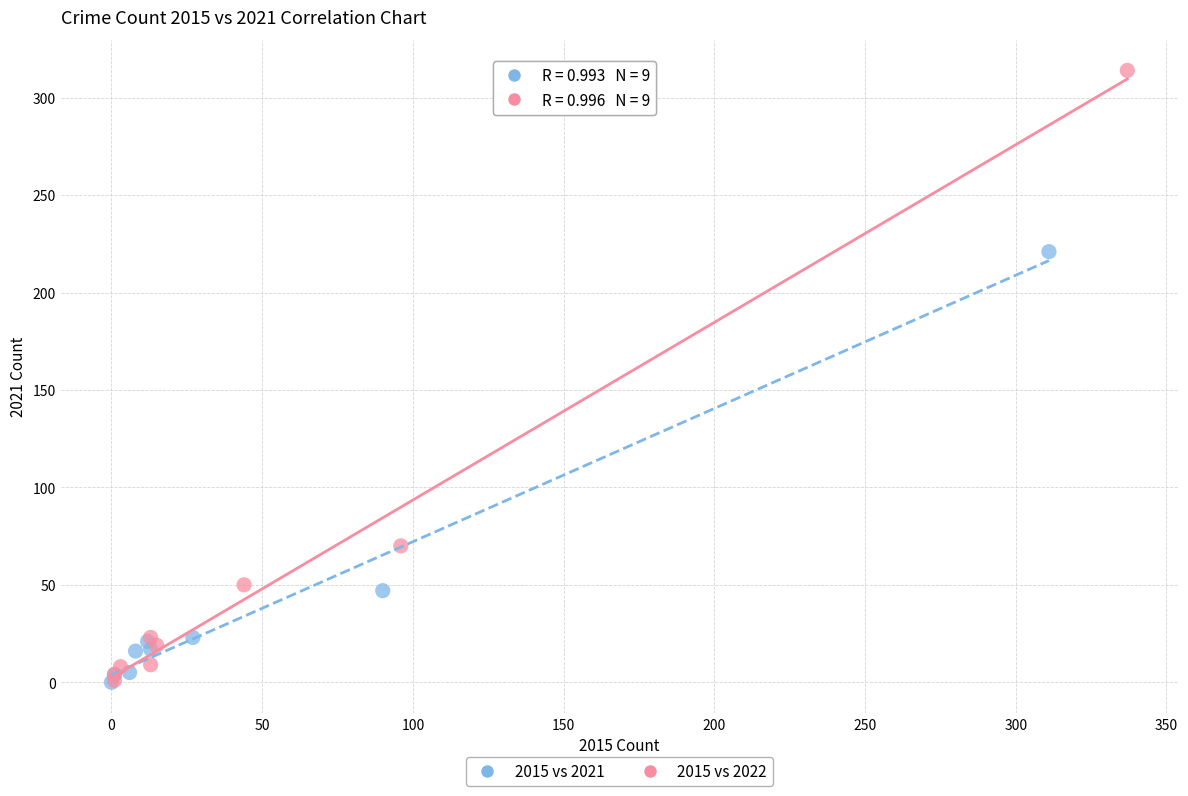

Which series has the largest Y range (max minus min)?

2015 vs 2022